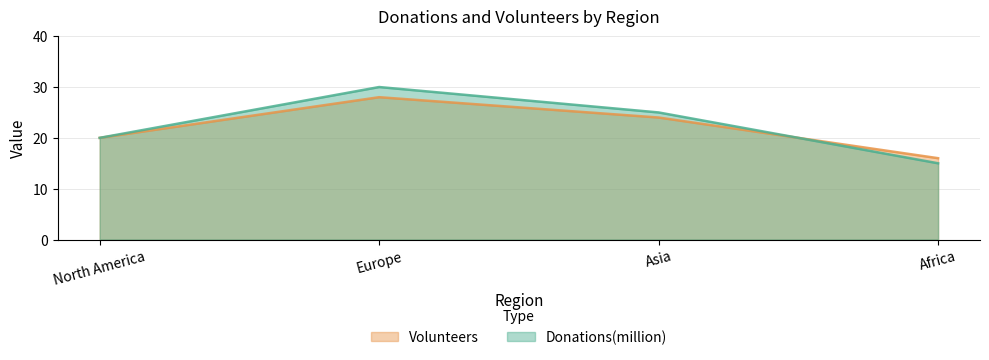

Is the value of Donations(million) at Africa greater than the value of Volunteers at North America?

No